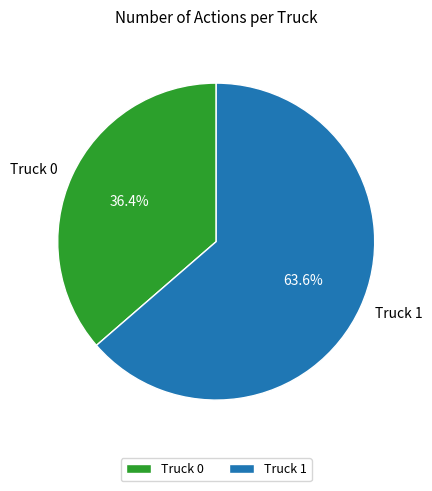

What is the largest slice in the pie chart?

Truck 1